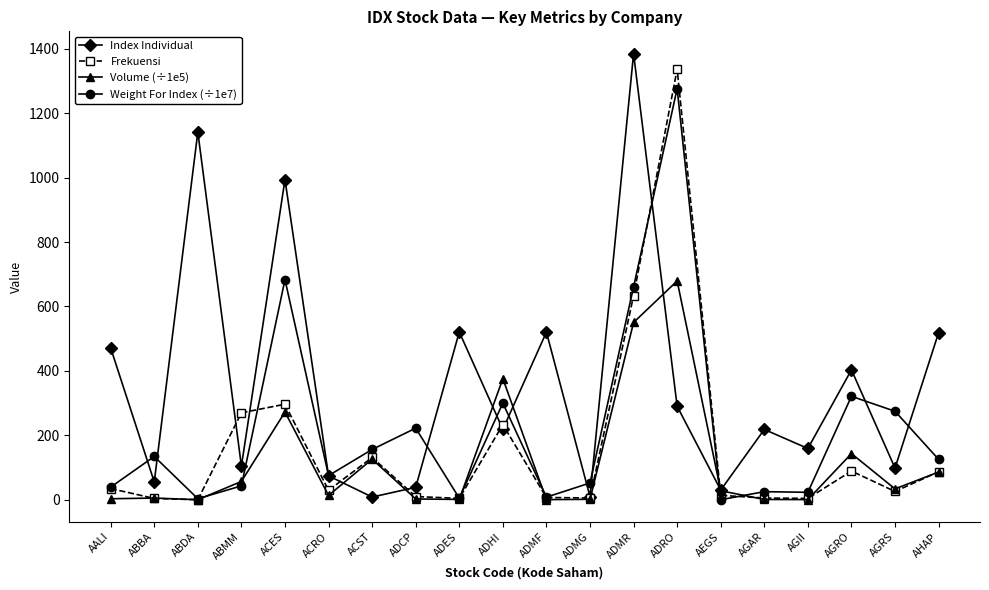

At which category does Index Individual reach its first local peak?

ABDA